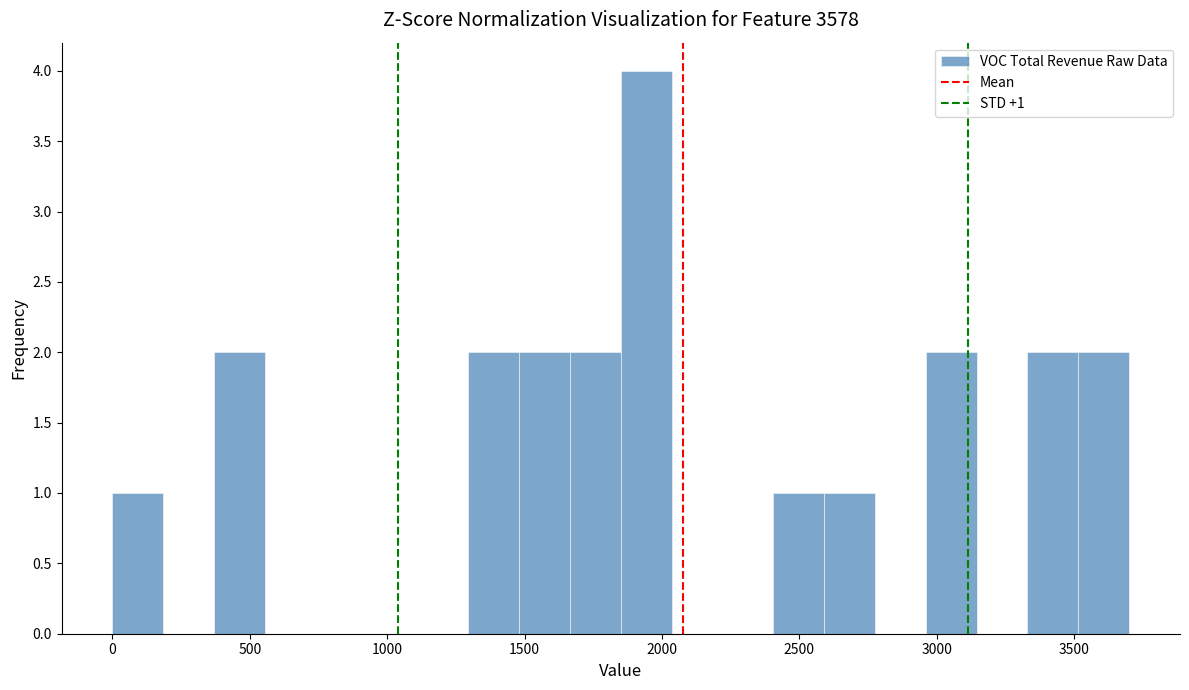

Read against the x-axis, roughly where is the centre of the tallest bar?

1950